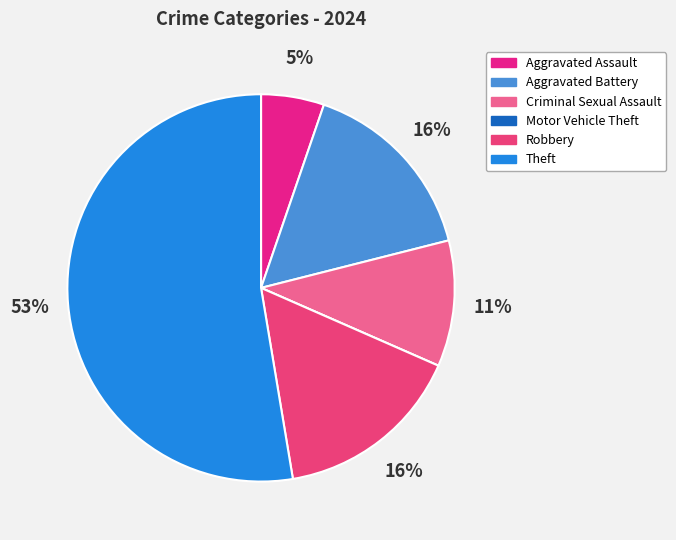

Which category has the biggest portion of the pie?

Theft